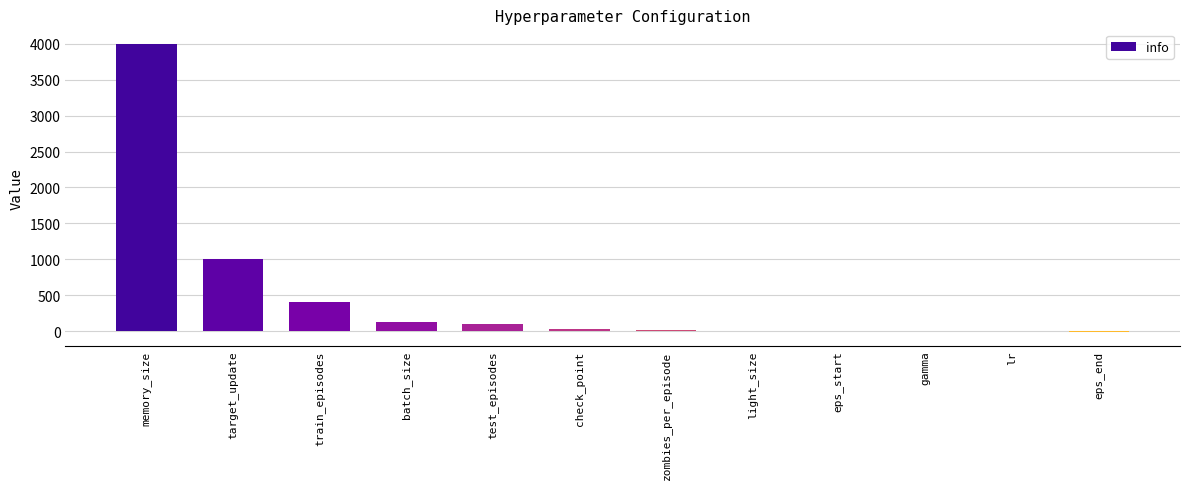

Which label corresponds to the largest value in the chart?

memory_size